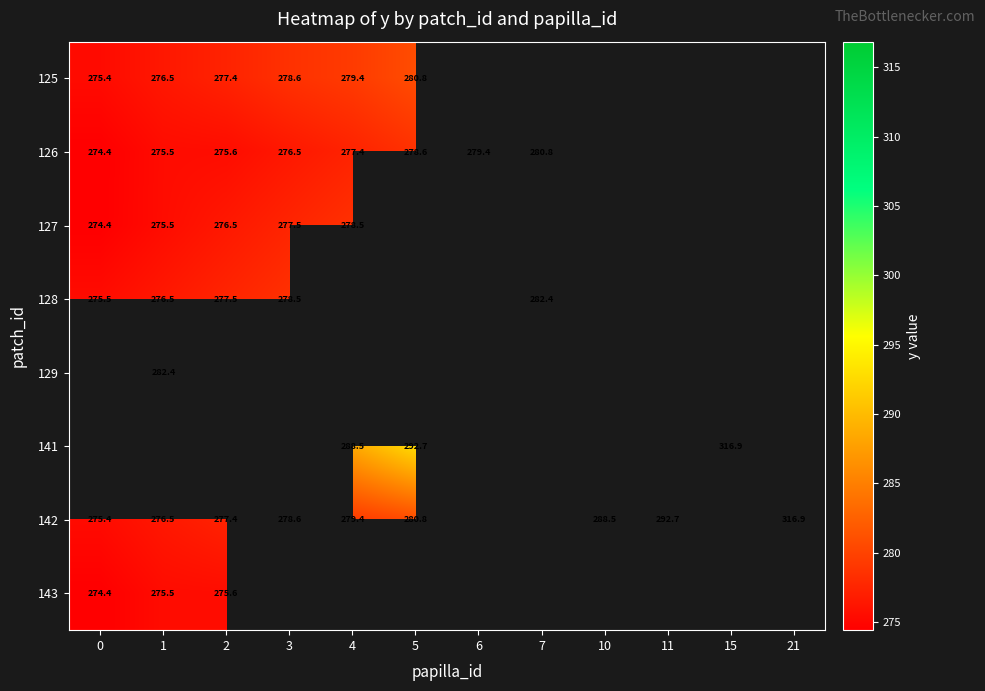

Where does the 126 series first go above 279?

6